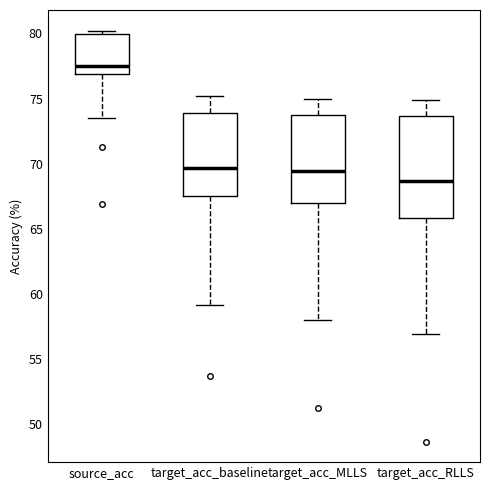

Which box is the tallest, from its lower edge to its upper edge?

target_acc_RLLS